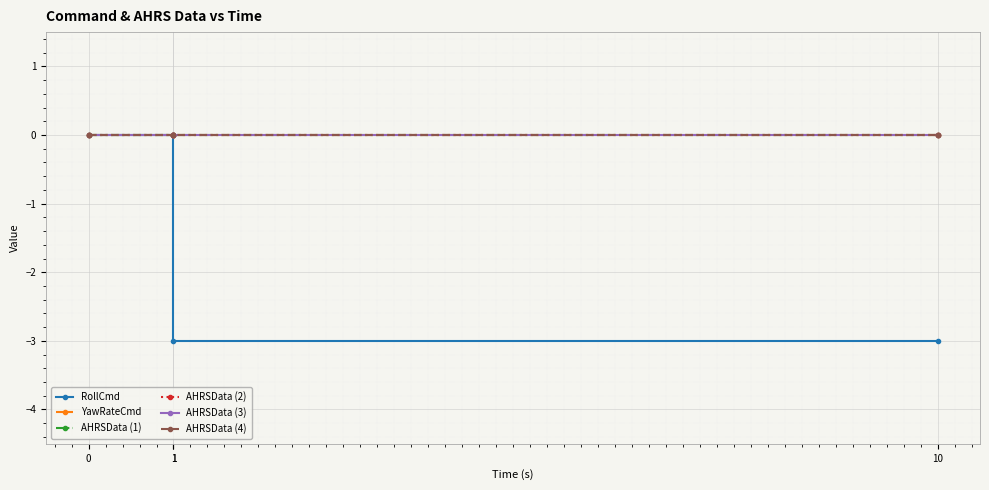

Is the value of RollCmd at 0 greater than the value of AHRSData (2) at 10?

No